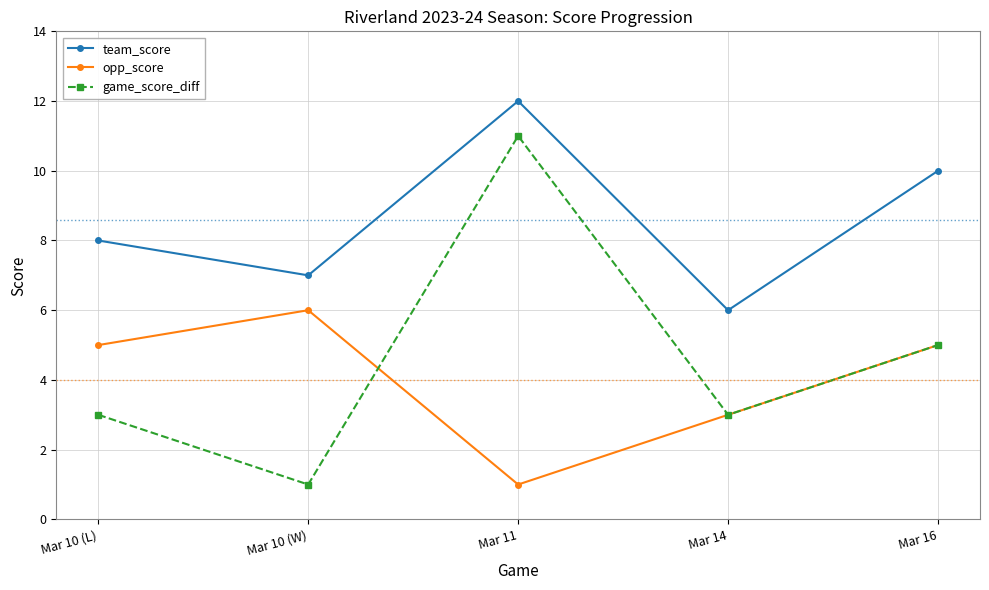

At which label does team_score reach its peak?

Mar 11